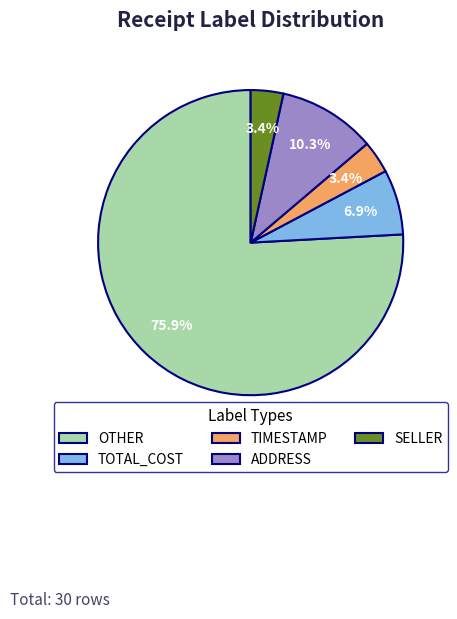

How many slices are in this pie chart?

5